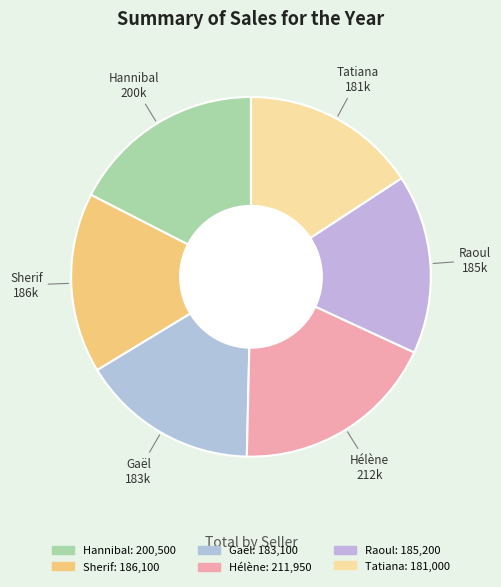

Count the number of slices in the pie.

6